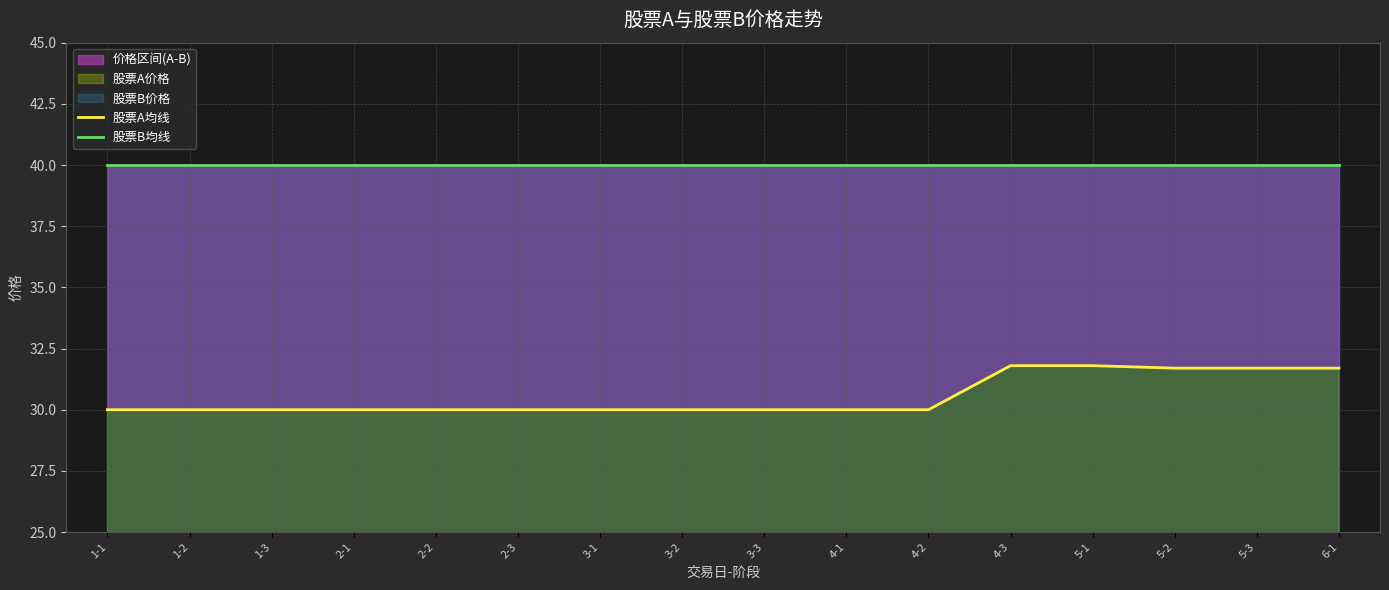

Rank the series by their average value, from lowest to highest.

股票A均线, 股票B均线